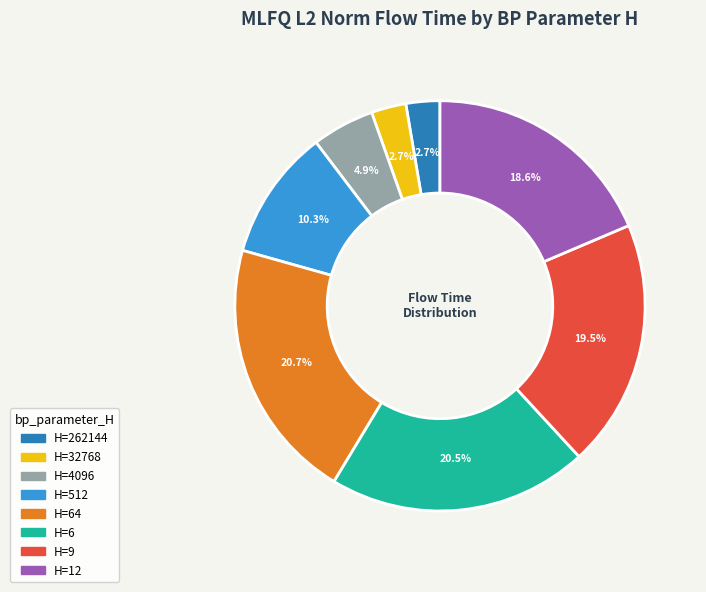

What percentage is NOT represented by H=6?

79.5%